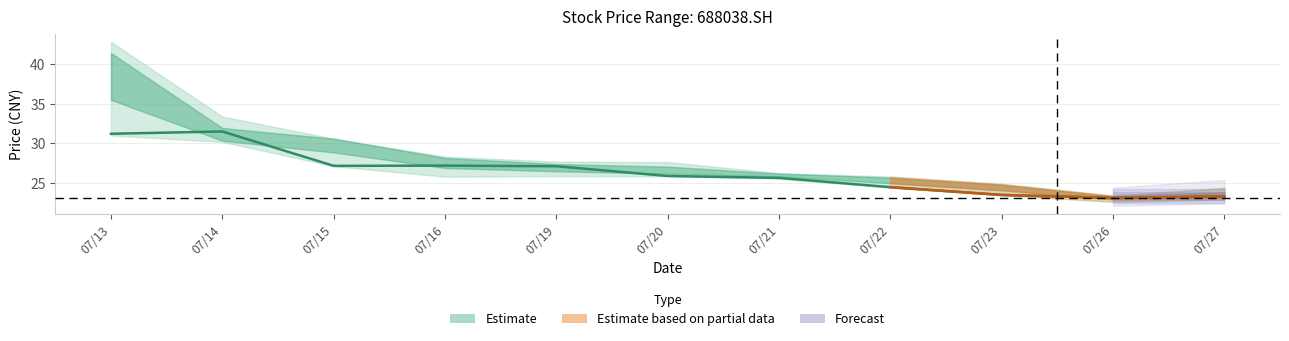

Reading right to left, what are all the values shown in this chart?

open: 20210727=23.3	20210726=23.3	20210723=24.7	20210722=25.6	20210721=26.1	20210720=26.5	20210719=27.1	20210716=28.0	20210715=30.6	20210714=30.5	20210713=40.0
high: 20210727=24.4	20210726=23.4	20210723=24.9	20210722=25.8	20210721=26.3	20210720=27.6	20210719=27.7	20210716=28.3	20210715=30.6	20210714=33.4	20210713=42.8
low: 20210727=22.9	20210726=22.6	20210723=23.5	20210722=24.4	20210721=25.6	20210720=25.9	20210719=25.9	20210716=25.8	20210715=27.1	20210714=30.2	20210713=31.0
close: 20210727=23.3	20210726=23.1	20210723=23.5	20210722=24.5	20210721=25.6	20210720=25.9	20210719=27.1	20210716=27.2	20210715=27.2	20210714=31.5	20210713=31.2